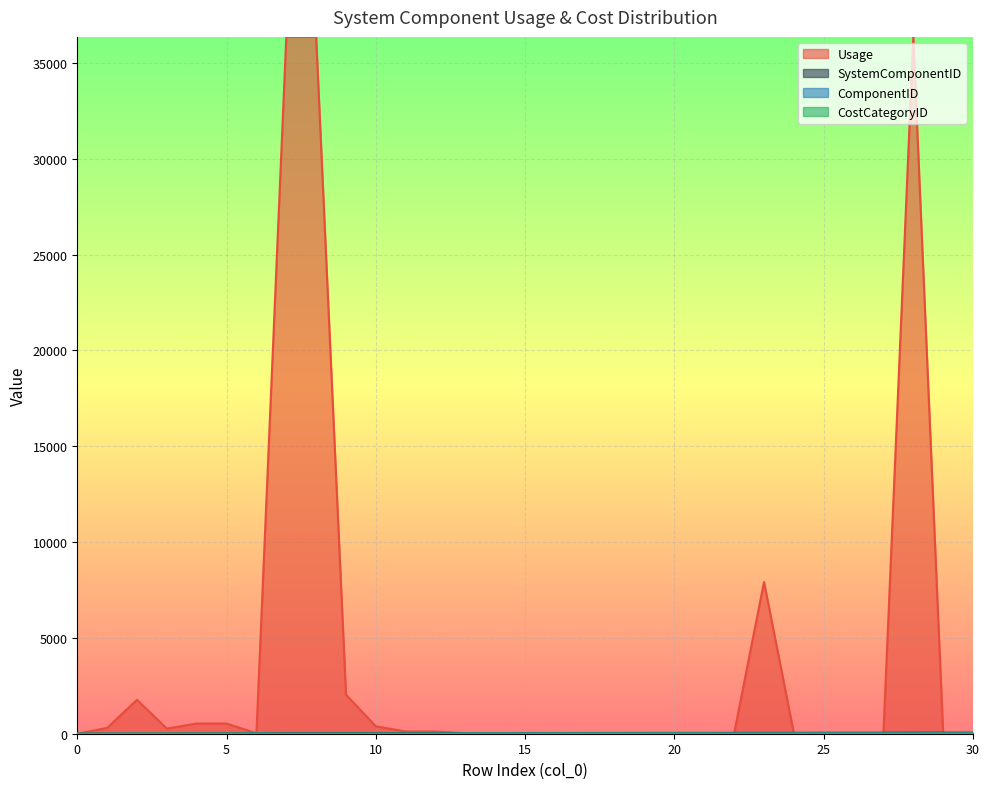

At which category is the sum across all series the highest?

28